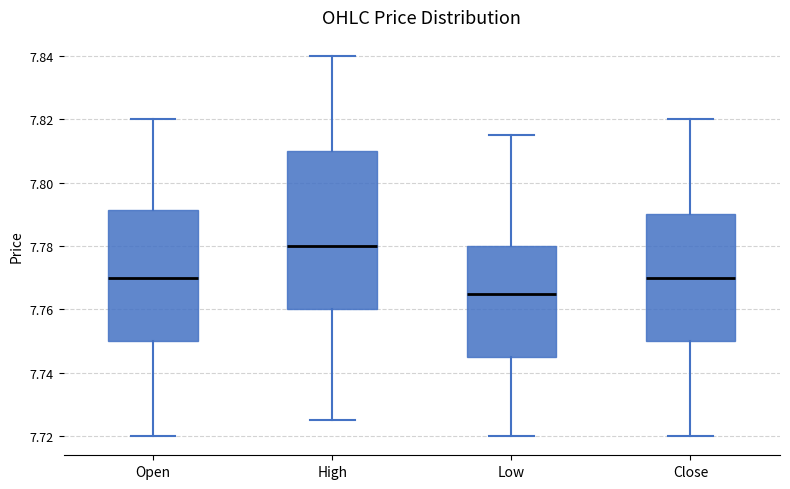

Reading left to right, transcribe this box plot: for each box, give where its median line is, the range the box spans, and where its two whiskers end, as read against the y-axis. The values are not printed on the chart, so give them approximately, as read against the axis.

Open: median 7.770, box 7.750 to 7.792, whiskers 7.720 to 7.820
High: median 7.780, box 7.760 to 7.810, whiskers 7.726 to 7.840
Low: median 7.766, box 7.746 to 7.780, whiskers 7.720 to 7.816
Close: median 7.770, box 7.750 to 7.790, whiskers 7.720 to 7.820